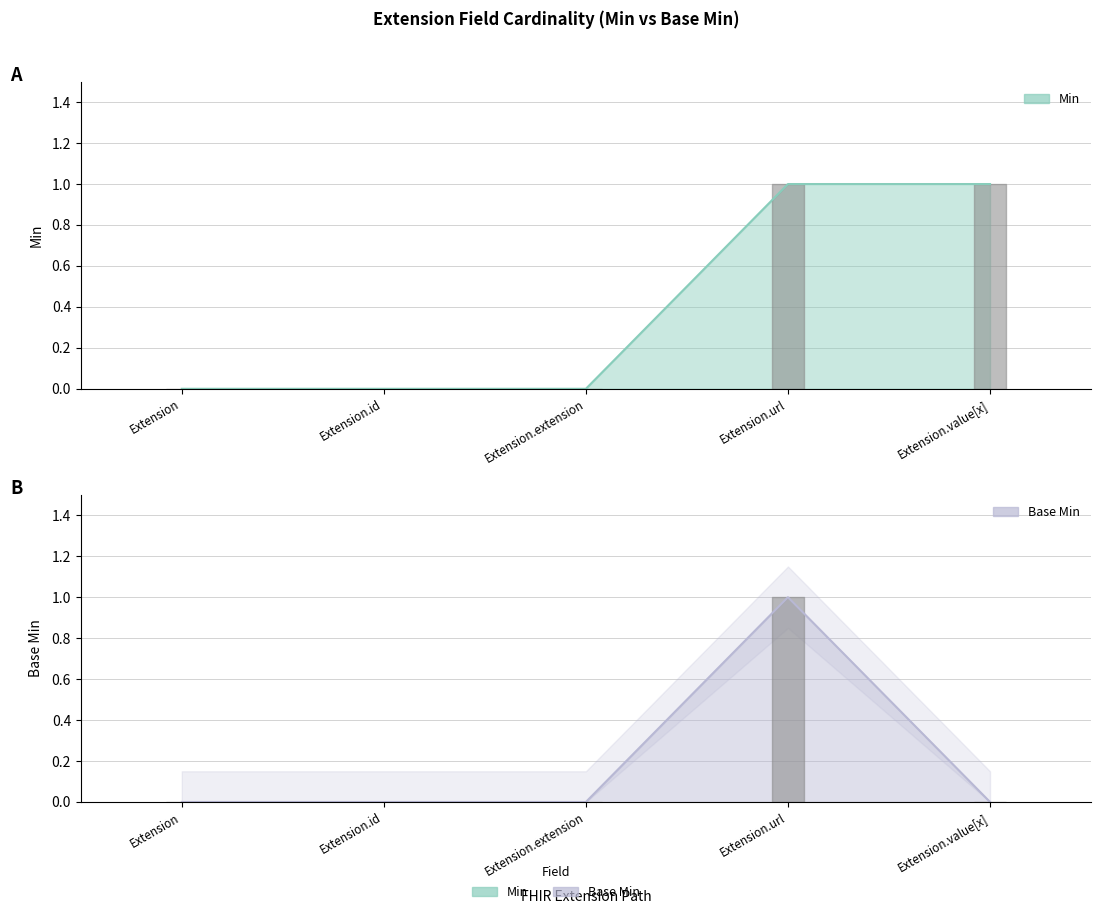

True or false: Base Min and Min cross at least once.

False